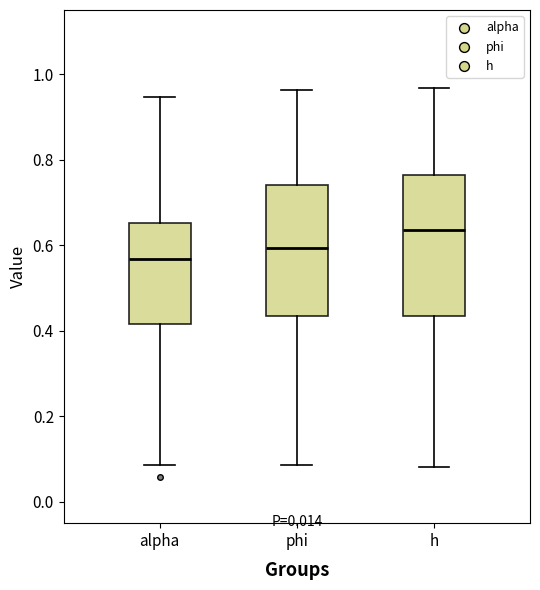

Which box is the tallest, from its lower edge to its upper edge?

h